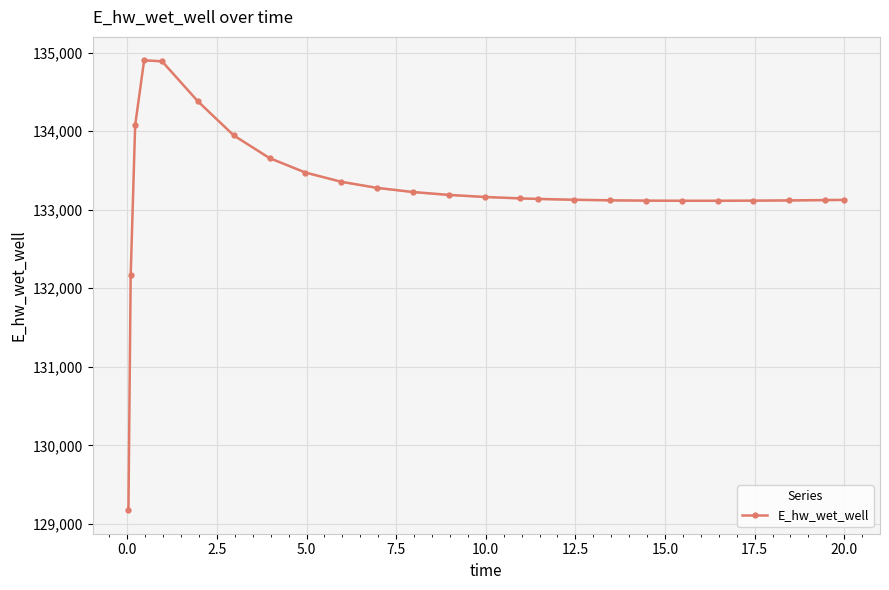

Reading right to left, what are all the values shown in this chart?

133124.6	133122.1	133118.1	133115.1	133113.5	133113.4	133115.2	133119.3	133126.2	133136.6	133143.5	133161.9	133187.9	133224.7	133277.5	133355.0	133472.6	133656.1	133945.1	134379.0	134888.5	134901.7	134075.1	132162.1	129172.2